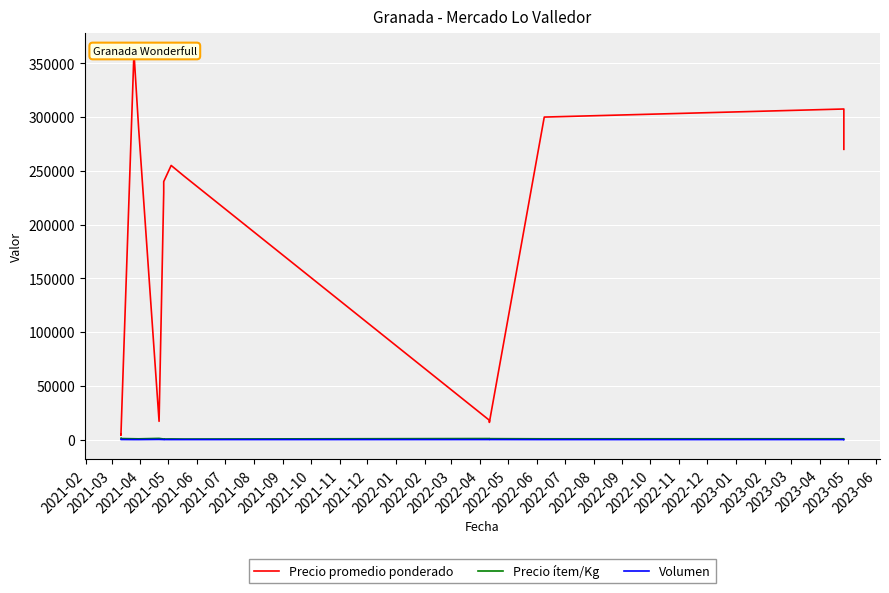

List the labels in order of Precio ítem/Kg value, smallest first.

2021-08, 2021-10, 2021-07, 2021-09, 2022-03, 2021-05, 2022-01, 2022-02, 2021-04, 2021-12, 2021-03, 2021-11, 2021-06, 2021-02